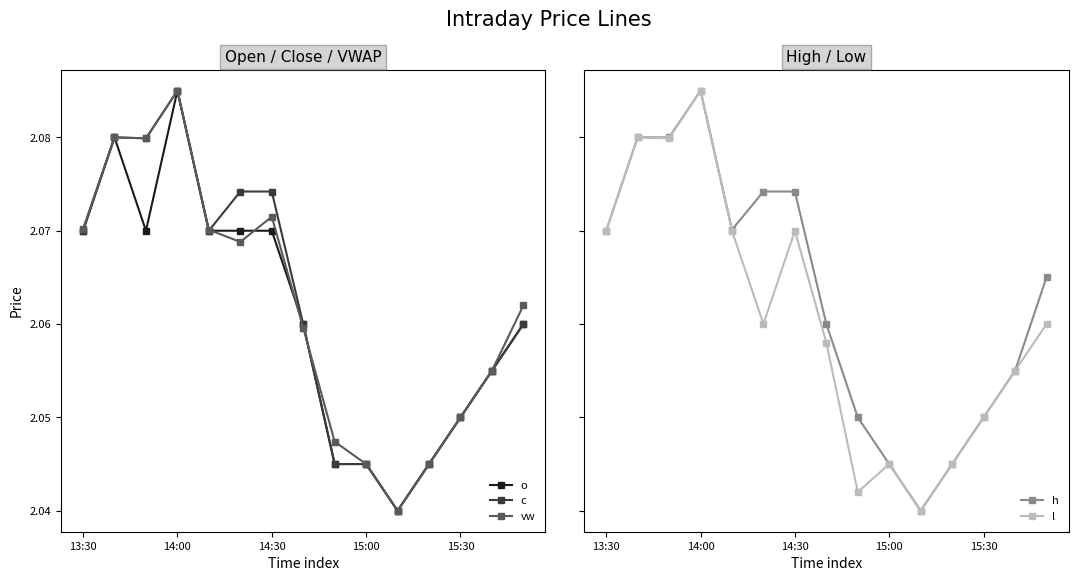

Which category has the highest value in the o series?

14:00